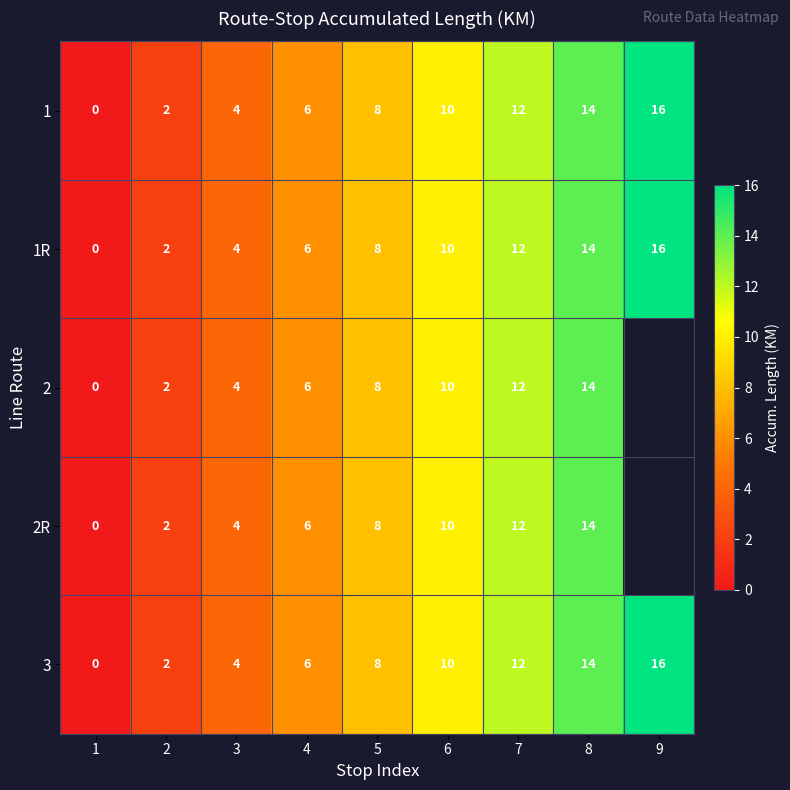

At which label does 1R reach its peak?

9